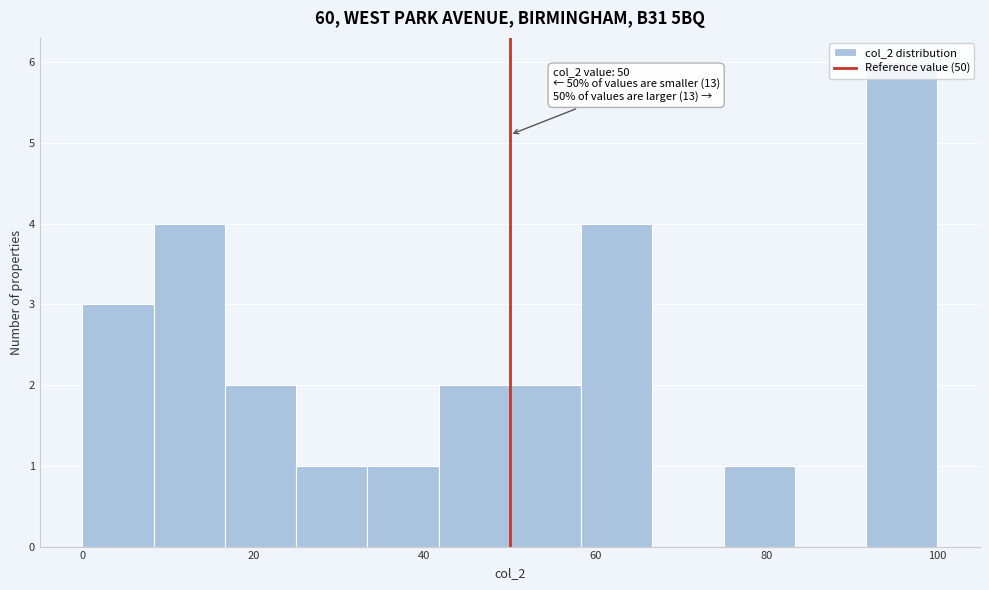

Over which range of the x-axis is the bar tallest?

92 to 100